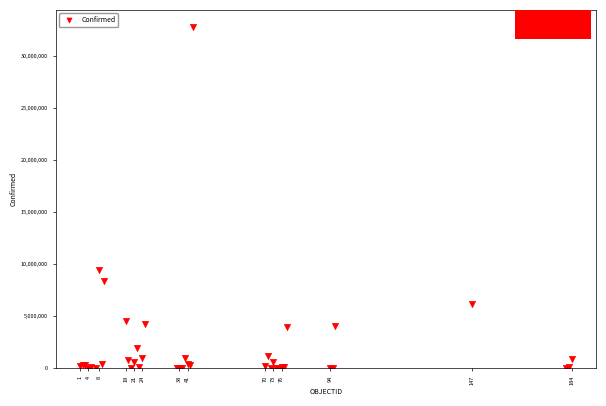

What Y value in the scatter plot is closest to 16383578?

9394326